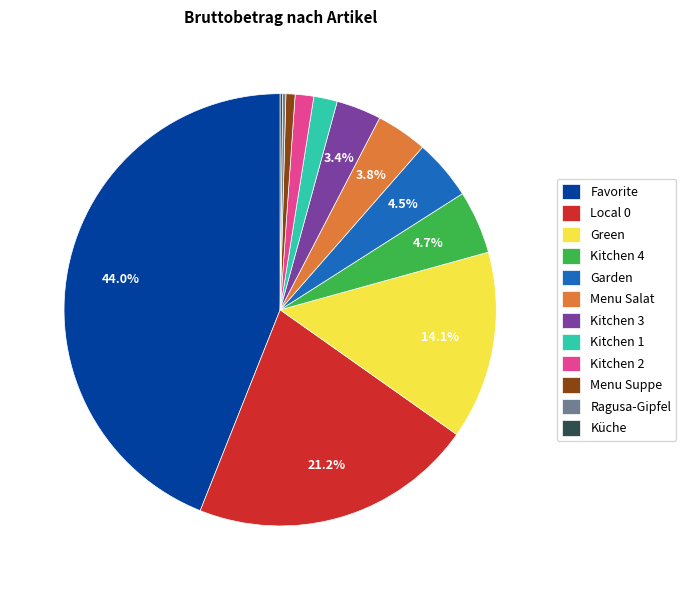

Approximately how many times larger is the value at Kitchen 1 compared to Kitchen 4?

0.4